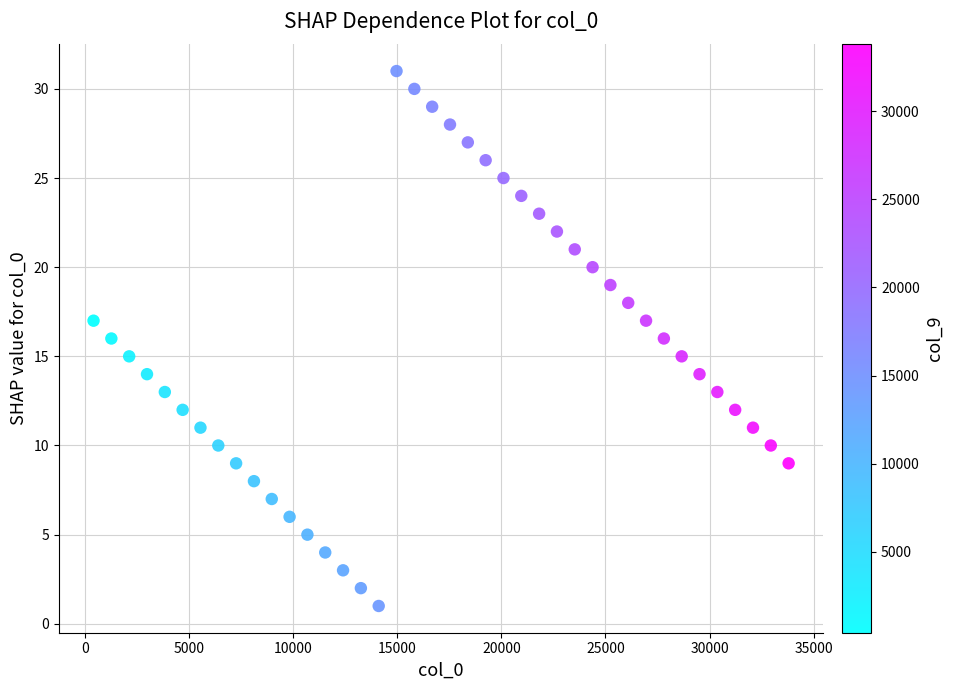

What is the range of X values (max minus min)?

33384